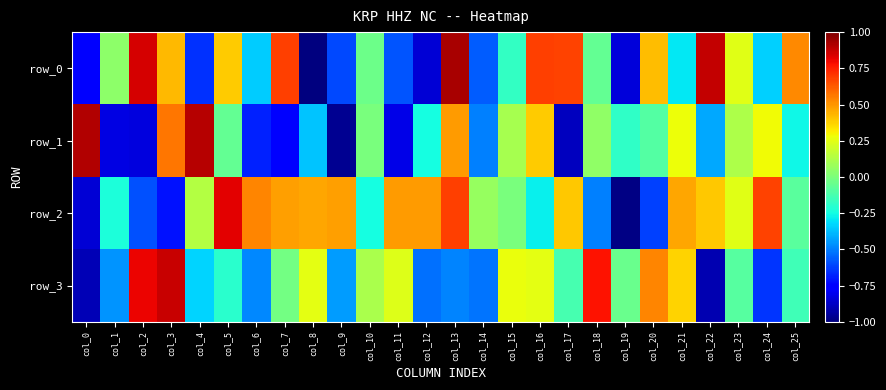

Is it true that row_0 equals -0.8 at col_19?

True